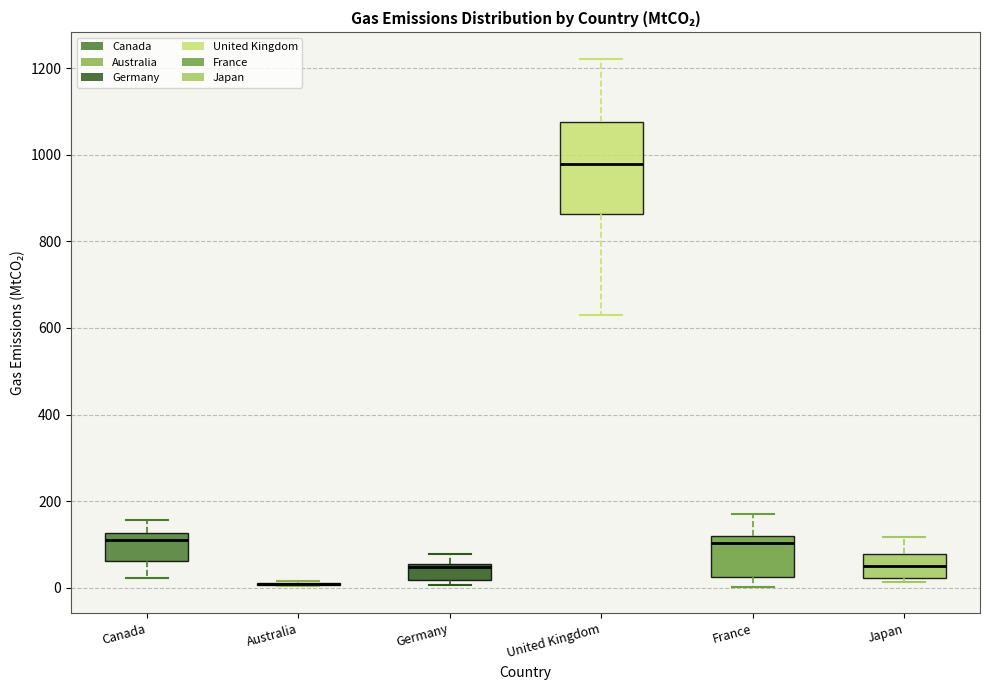

Reading left to right, transcribe this box plot: for each box, give where its median line is, the range the box spans, and where its two whiskers end, as read against the y-axis. The values are not printed on the chart, so give them approximately, as read against the axis.

Canada: median 120 (just below the box's upper edge), box 60 to 120, whiskers 20 to 160
Australia: box collapsed to a line at 0, whiskers 0 to 20
Germany: median 40, box 20 to 60, whiskers 0 to 80
United Kingdom: median 980, box 860 to 1080, whiskers 640 to 1220
France: median 100, box 20 to 120, whiskers 0 to 160
Japan: median 60, box 20 to 80, whiskers 20 (just below the box's lower edge) to 120